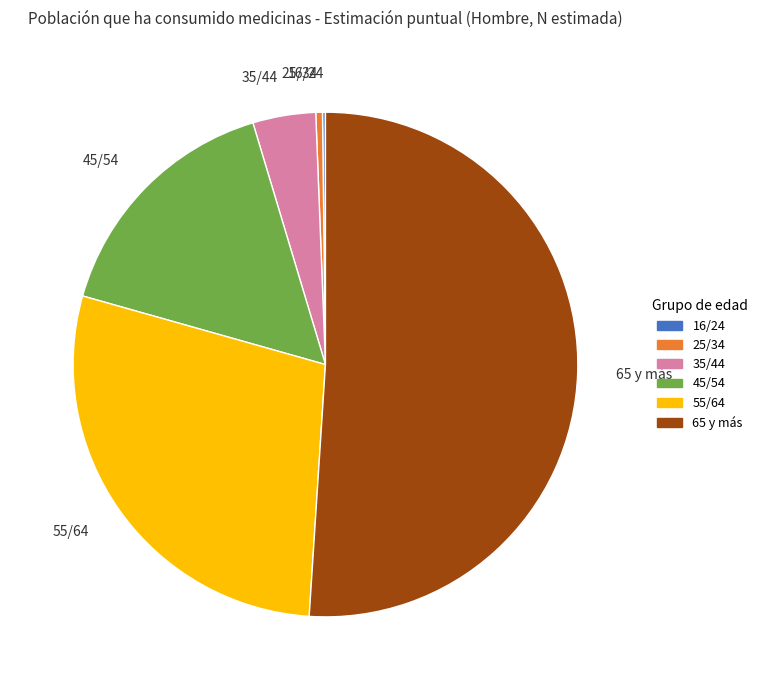

Between 55/64 and 45/54, which is larger?

55/64